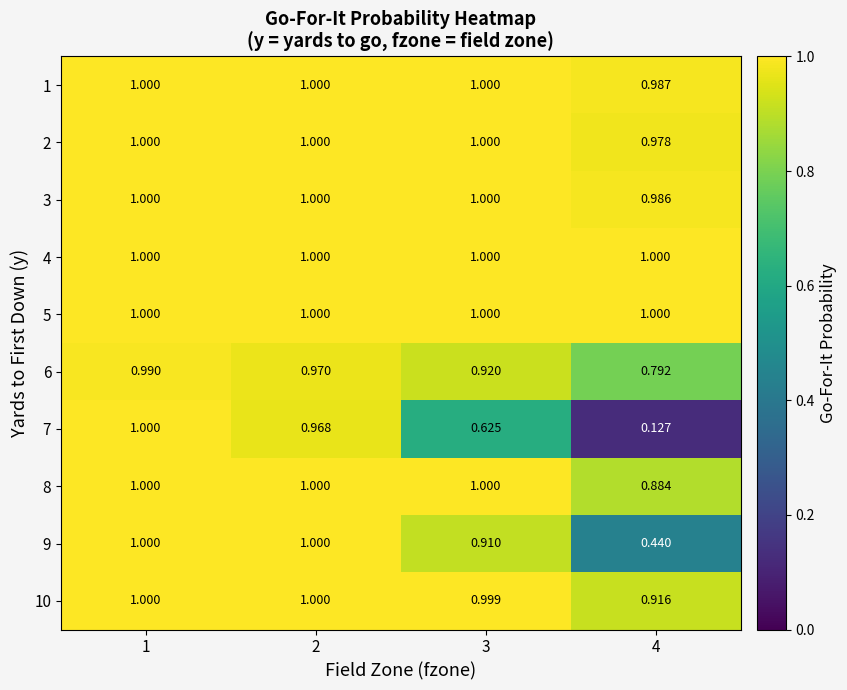

Count the number of data series in this chart.

10